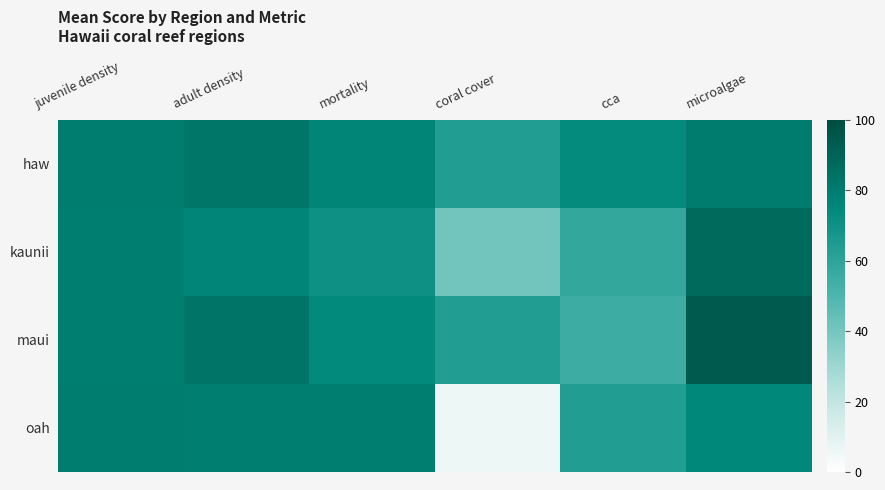

List the series in order of their peak value, highest first.

maui, kaunii, haw, oah